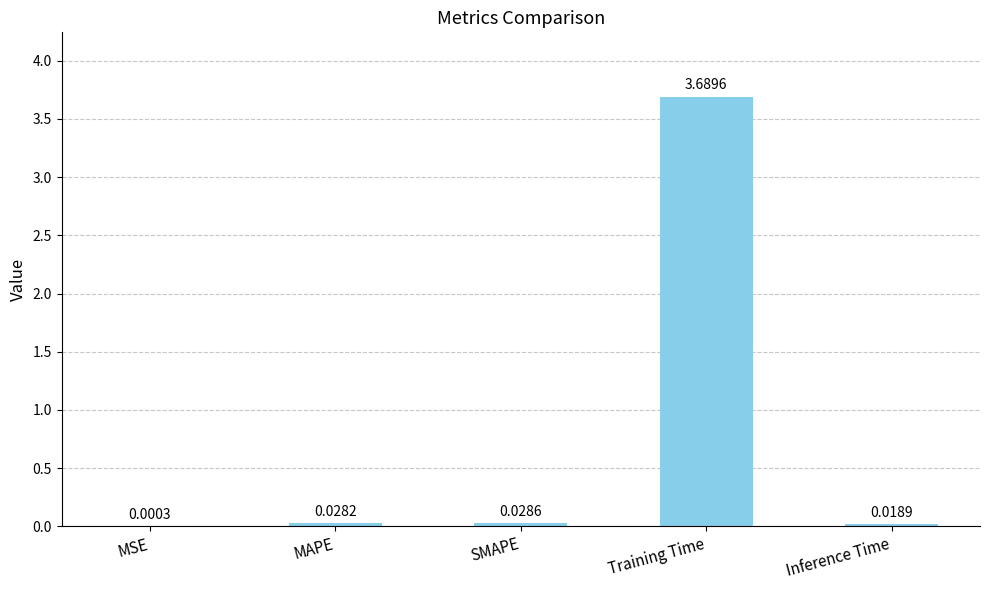

How many distinct data groups are displayed?

1